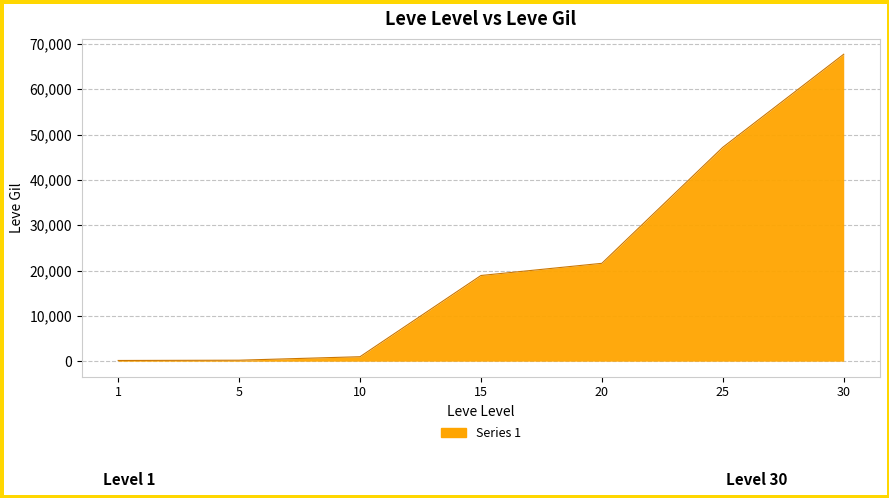

True or false: the data shows 990 at 10.

True